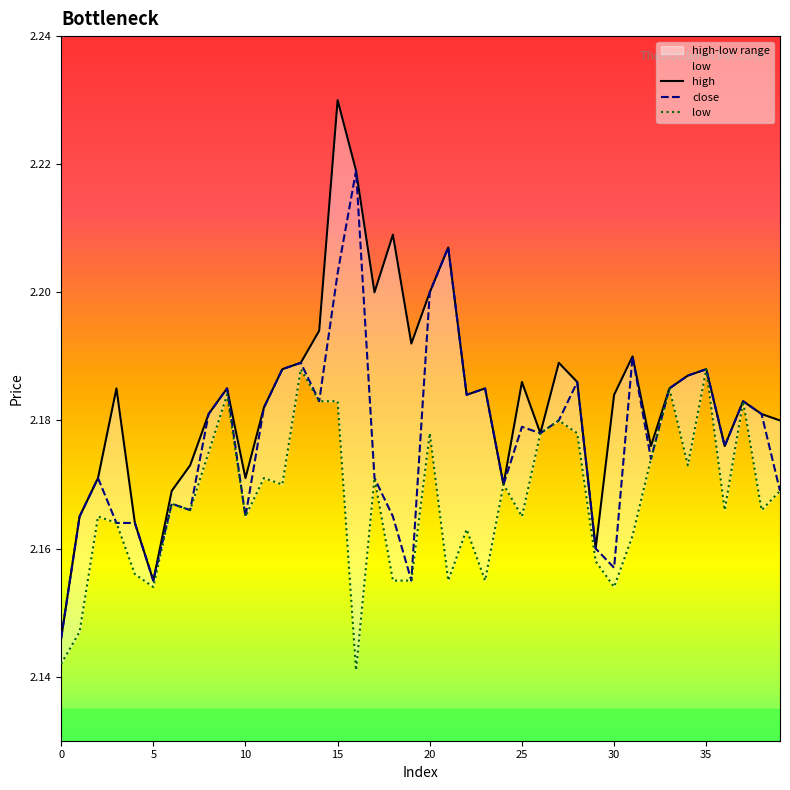

How many interior local peaks does the close series have?

12